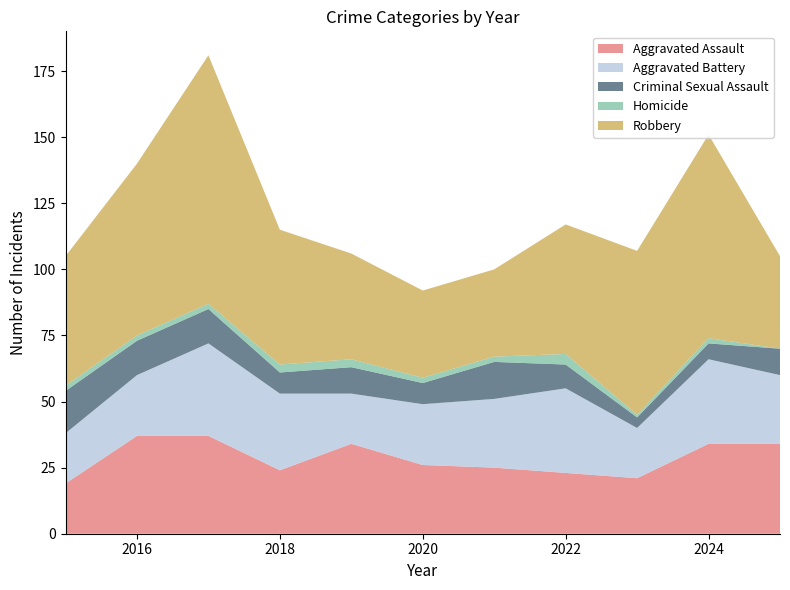

Reading left to right, transcribe all the data shown in this chart.

Aggravated Assault: 19	37	37	24	34	26	25	23	21	34	34
Aggravated Battery: 19	23	35	29	19	23	26	32	19	32	26
Criminal Sexual Assault: 16	13	13	8	10	8	14	9	4	6	10
Homicide: 2	2	2	3	3	2	2	4	1	2	0
Robbery: 49	65	94	51	40	33	33	49	62	77	35